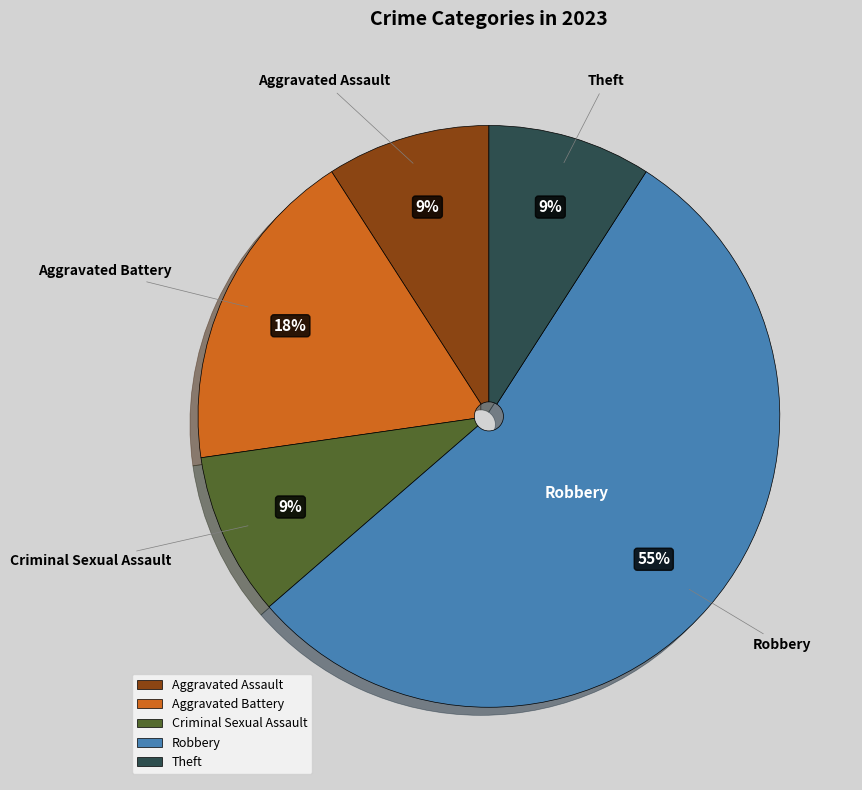

To the nearest percent, what is the average slice percentage?

20%